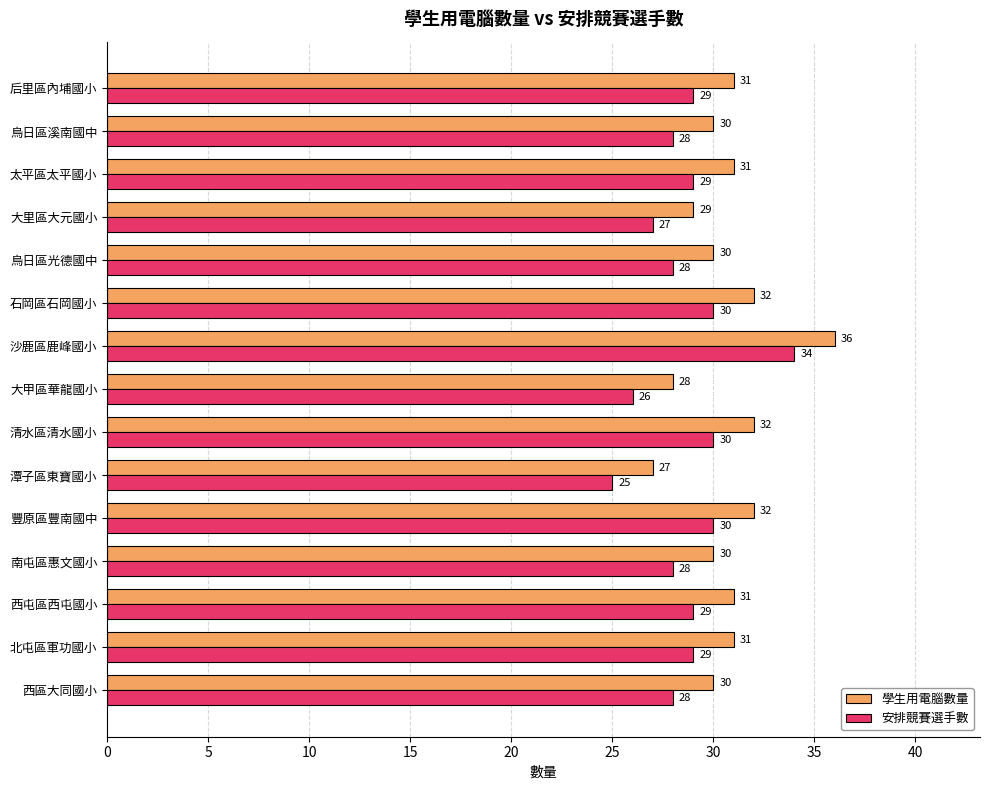

How many values in the 學生用電腦數量 series are below 31?

7